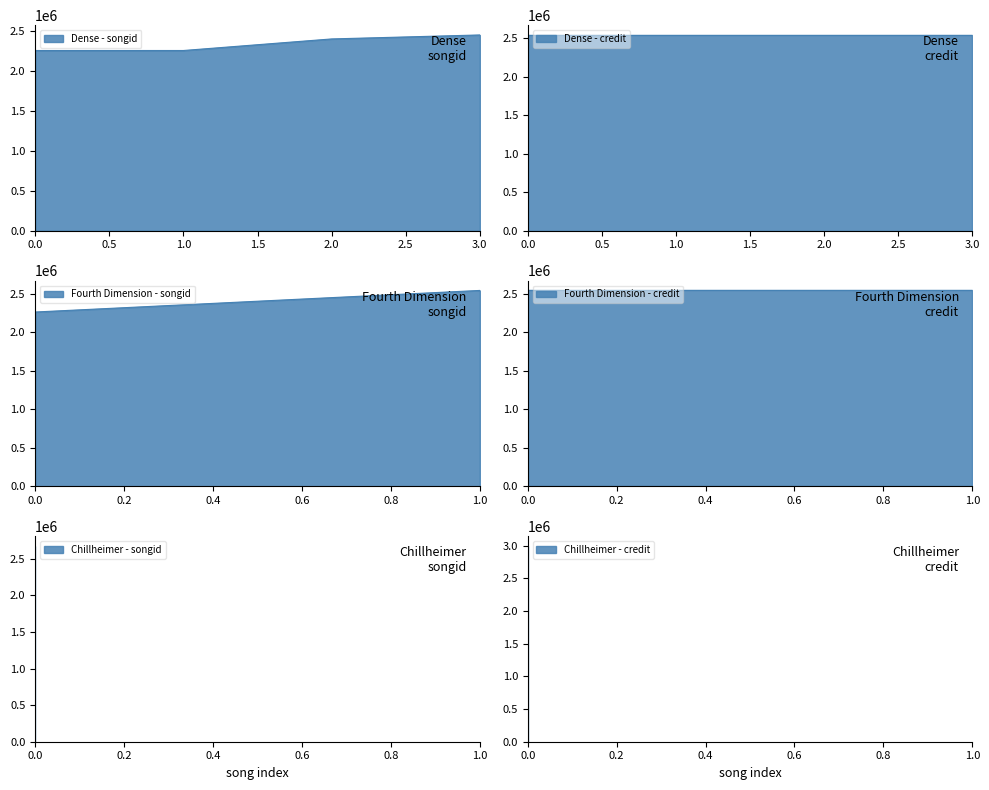

What value does the credit series have at 2?

2542317